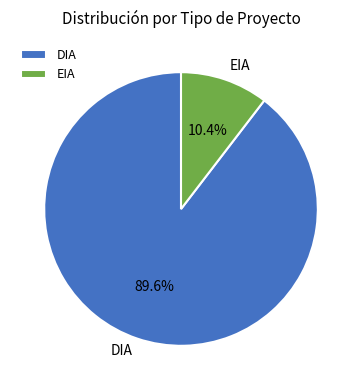

Rank the categories by value from highest to lowest.

DIA, EIA